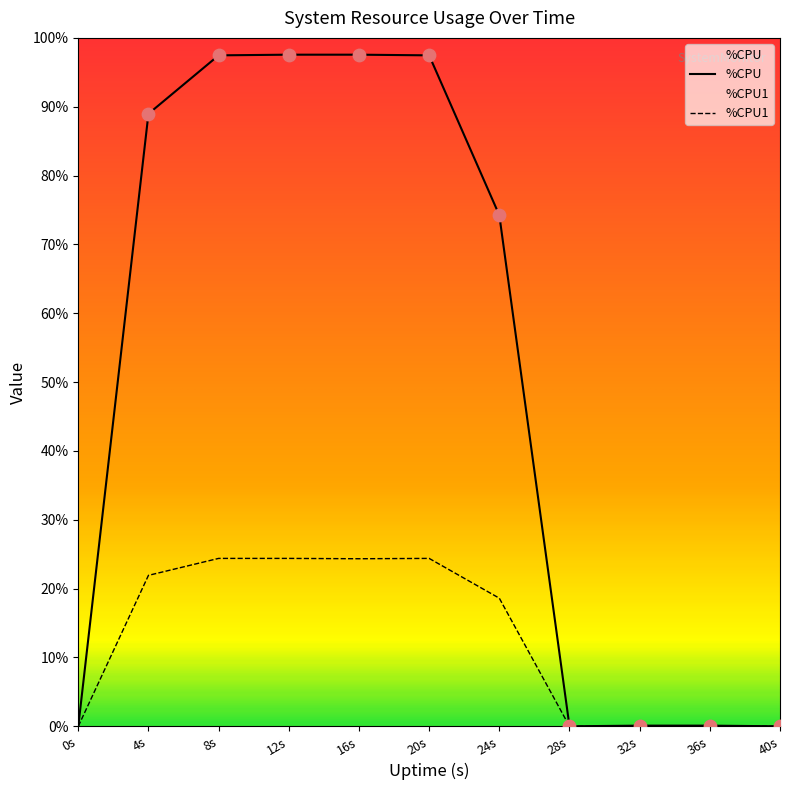

What are all the series names shown in the legend?

%CPU, %CPU1